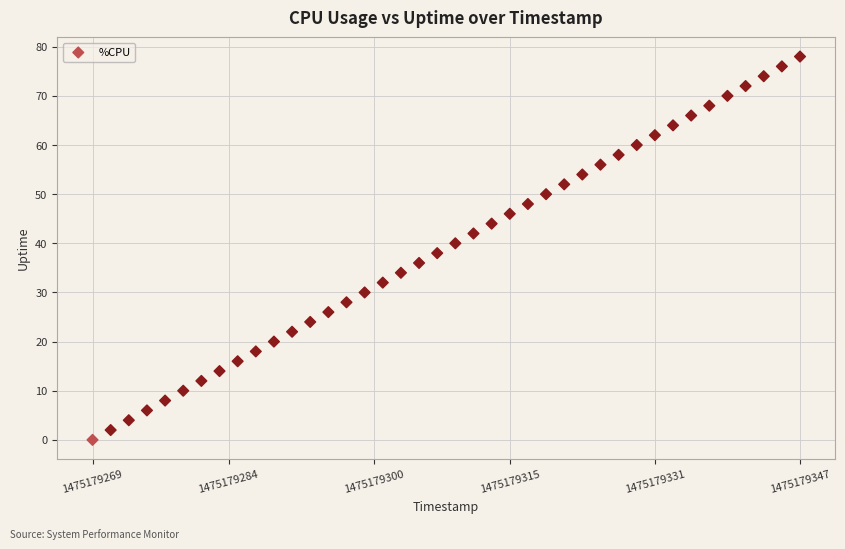

What is the range of X values (max minus min)?

78